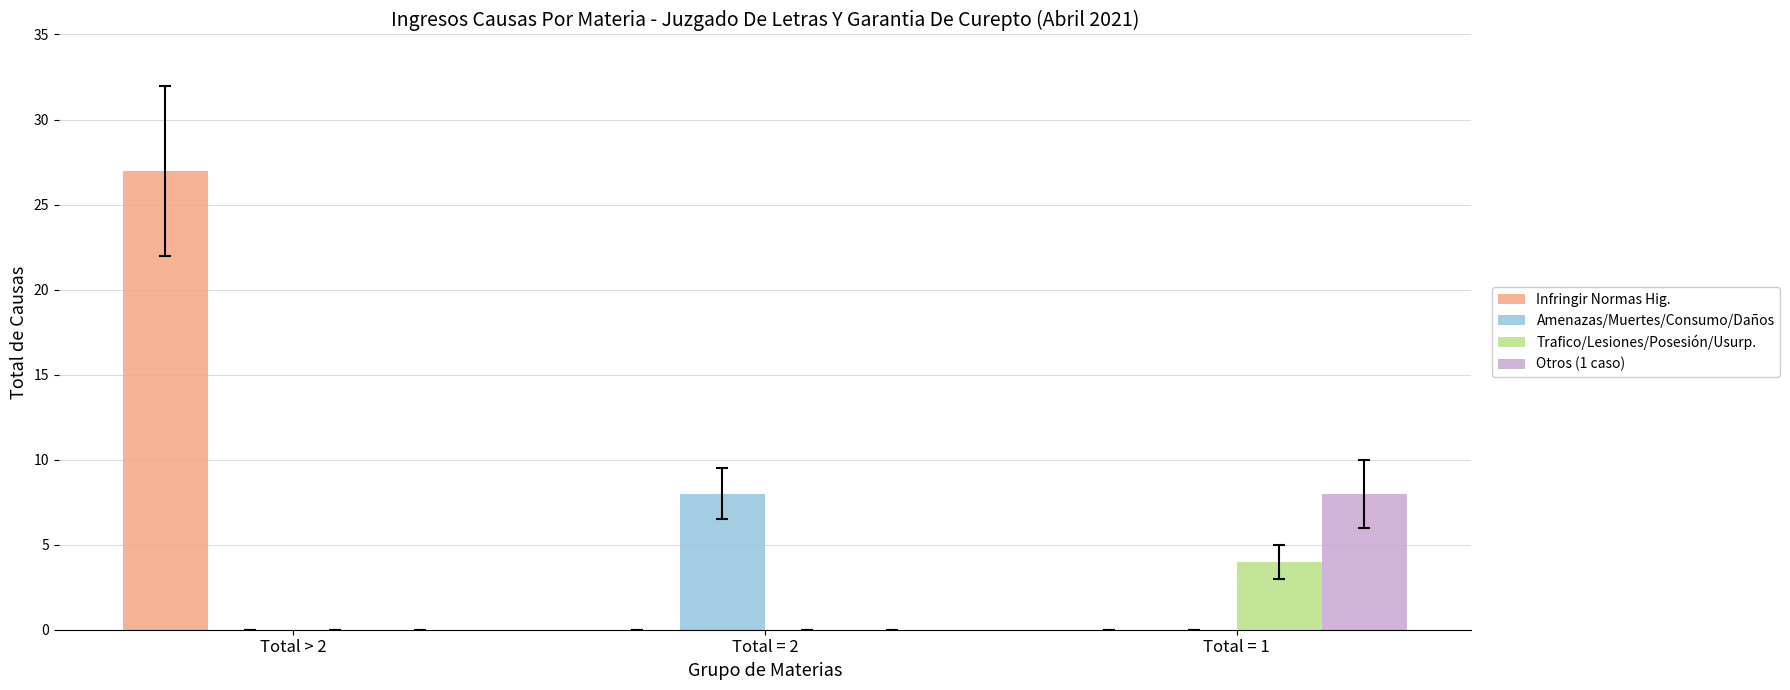

Which series changed the most between Total > 2 and Total = 1?

Infringir Normas Hig.